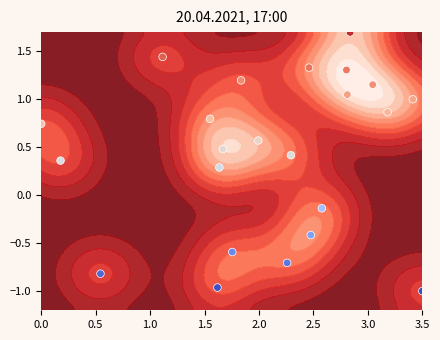

How many distinct data groups are displayed?

1